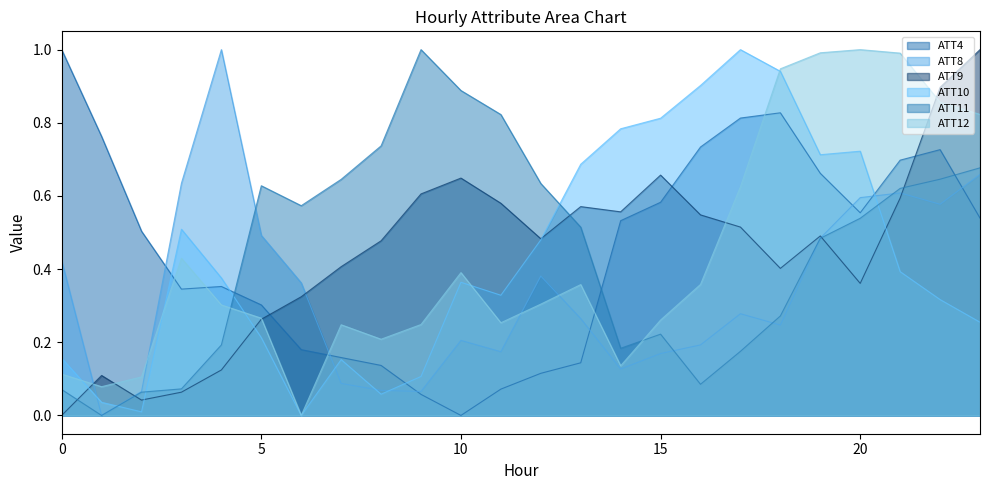

The ATT11 series shows 0.3 at 17. True or false?

False